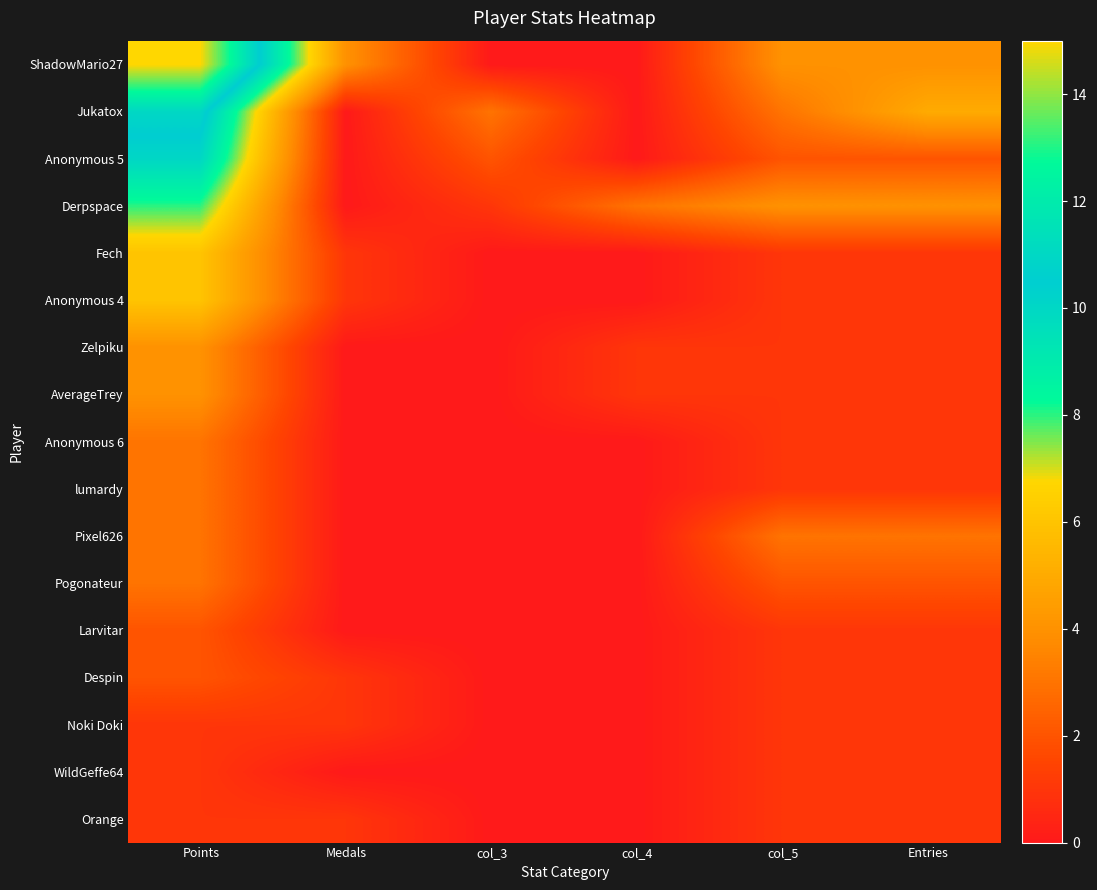

What is the total value across all series at col_5?

29